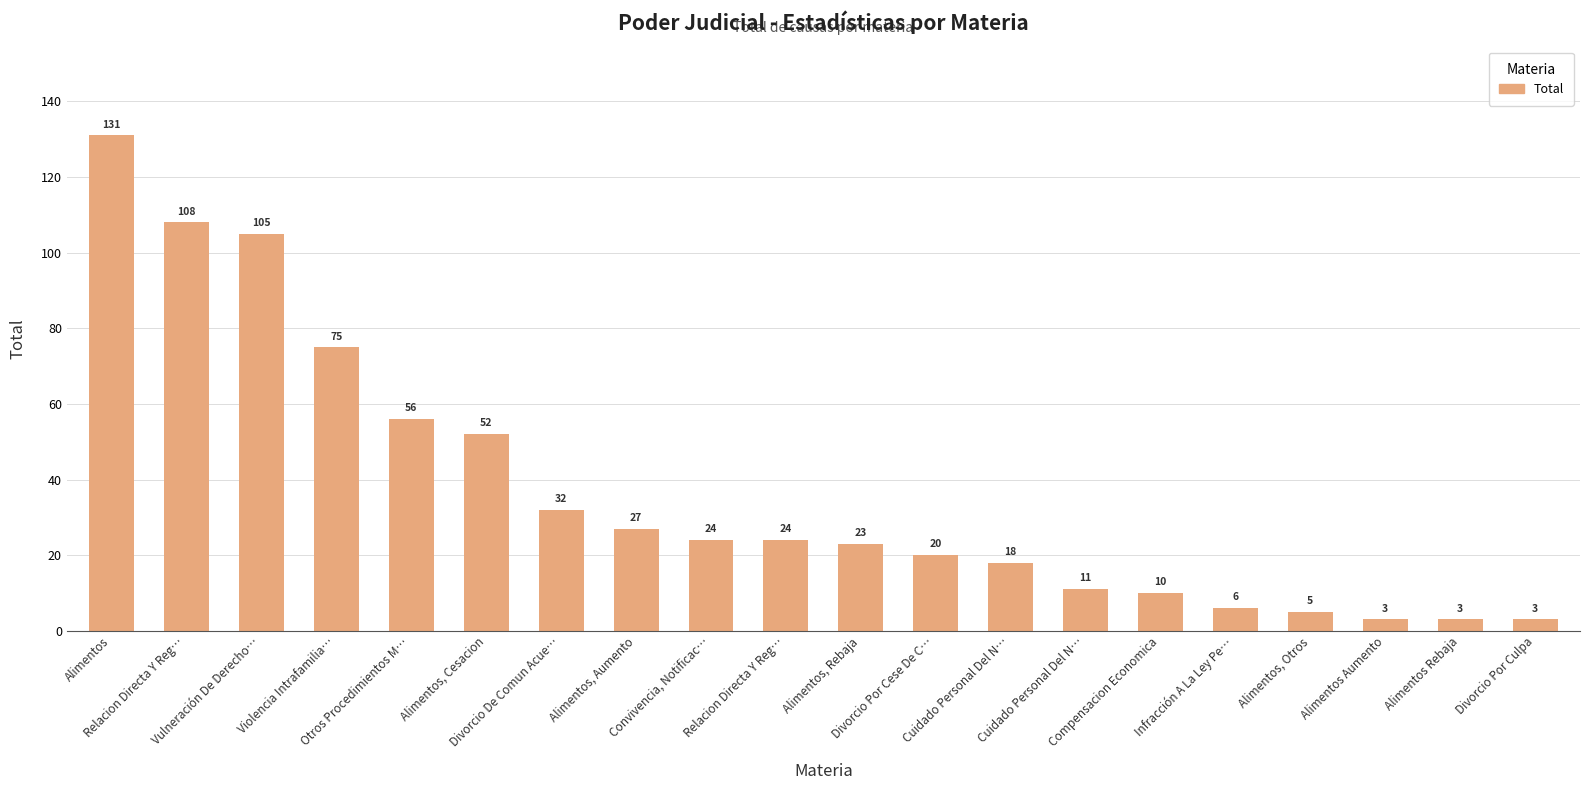

What is the difference between the maximum and second lowest values?

128